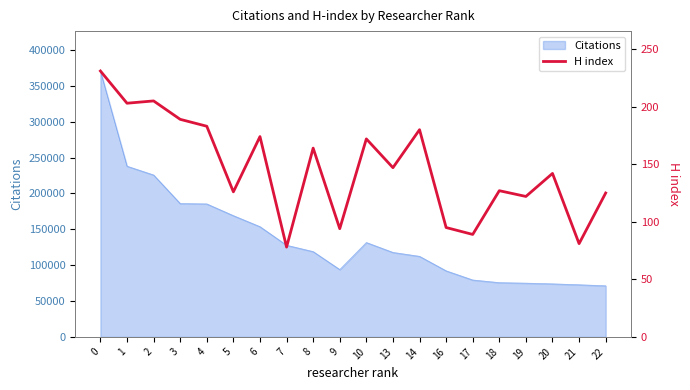

What is the difference between the maximum and minimum values?

153